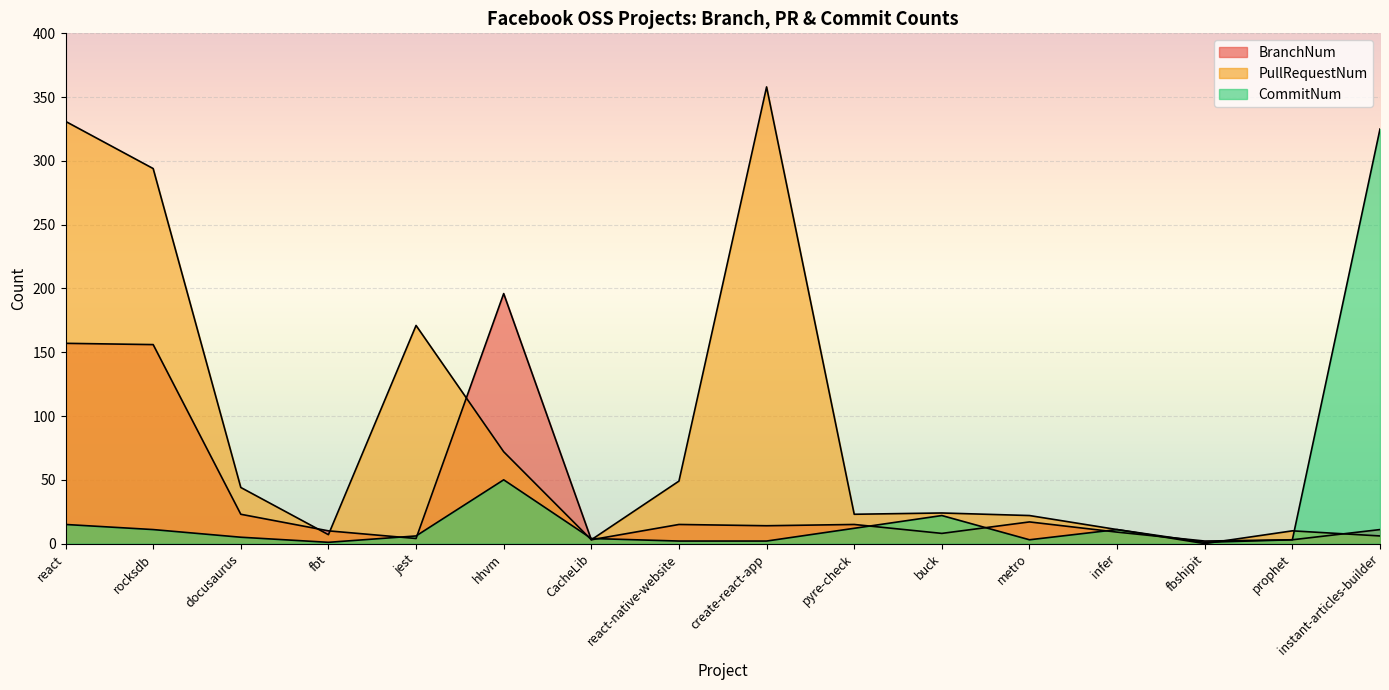

What is the spread (max minus min) of values at infer?

2